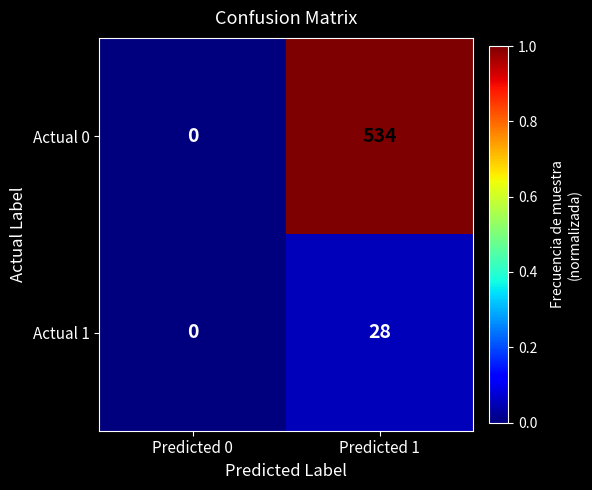

Is it true that Actual 1 equals 28 at Predicted 1?

True